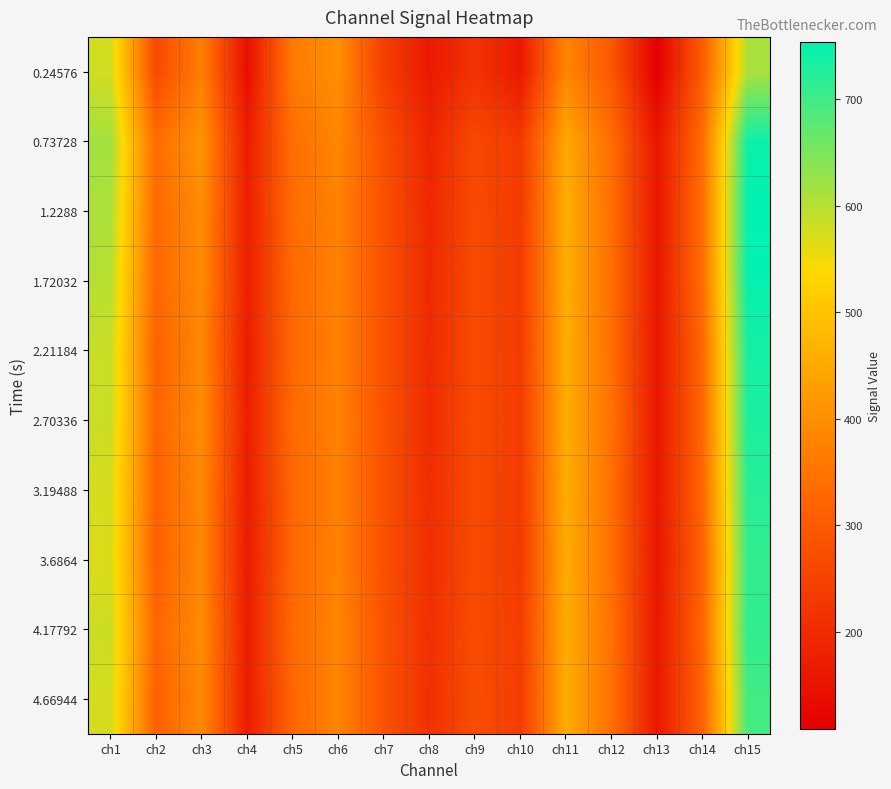

Reading left to right, transcribe all the data shown in this chart.

0.24576: ch1=577	ch2=266	ch3=370	ch4=141	ch5=362	ch6=402	ch7=243	ch8=163	ch9=217	ch10=162	ch11=386	ch12=294	ch13=109	ch14=305	ch15=611
0.73728: ch1=616	ch2=336	ch3=411	ch4=171	ch5=340	ch6=384	ch7=277	ch8=187	ch9=264	ch10=231	ch11=448	ch12=338	ch13=155	ch14=339	ch15=743
1.2288: ch1=608	ch2=330	ch3=397	ch4=176	ch5=336	ch6=377	ch7=281	ch8=195	ch9=266	ch10=234	ch11=461	ch12=340	ch13=157	ch14=340	ch15=754
1.72032: ch1=600	ch2=327	ch3=392	ch4=176	ch5=331	ch6=376	ch7=283	ch8=198	ch9=268	ch10=235	ch11=459	ch12=341	ch13=158	ch14=339	ch15=750
2.21184: ch1=584	ch2=318	ch3=388	ch4=171	ch5=329	ch6=375	ch7=282	ch8=199	ch9=268	ch10=235	ch11=457	ch12=342	ch13=155	ch14=328	ch15=736
2.70336: ch1=583	ch2=322	ch3=396	ch4=174	ch5=333	ch6=377	ch7=284	ch8=202	ch9=269	ch10=236	ch11=458	ch12=347	ch13=157	ch14=327	ch15=731
3.19488: ch1=574	ch2=316	ch3=389	ch4=171	ch5=327	ch6=375	ch7=283	ch8=205	ch9=267	ch10=235	ch11=456	ch12=343	ch13=157	ch14=326	ch15=721
3.6864: ch1=569	ch2=314	ch3=387	ch4=168	ch5=327	ch6=378	ch7=280	ch8=207	ch9=268	ch10=234	ch11=453	ch12=343	ch13=155	ch14=318	ch15=712
4.17792: ch1=582	ch2=323	ch3=397	ch4=172	ch5=332	ch6=382	ch7=284	ch8=211	ch9=269	ch10=237	ch11=455	ch12=346	ch13=160	ch14=324	ch15=713
4.66944: ch1=575	ch2=313	ch3=391	ch4=171	ch5=325	ch6=381	ch7=284	ch8=212	ch9=273	ch10=236	ch11=456	ch12=344	ch13=160	ch14=317	ch15=697